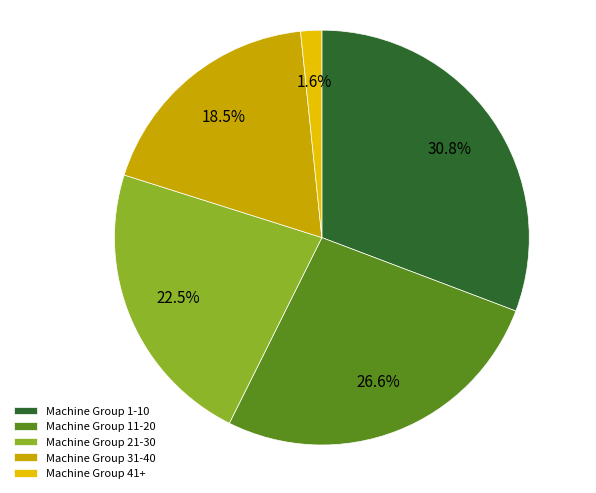

Combined, what portion of the pie is Machine Group 41+ and Machine Group 31-40?

20.1%